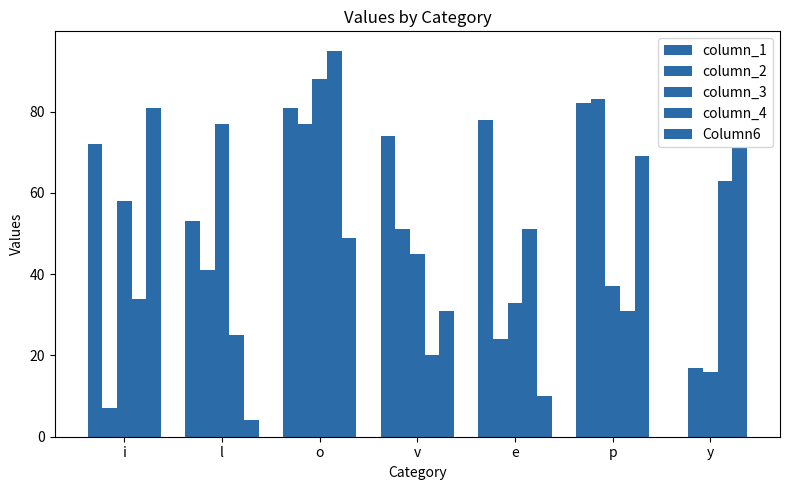

At how many categories does at least one series exceed 81?

2